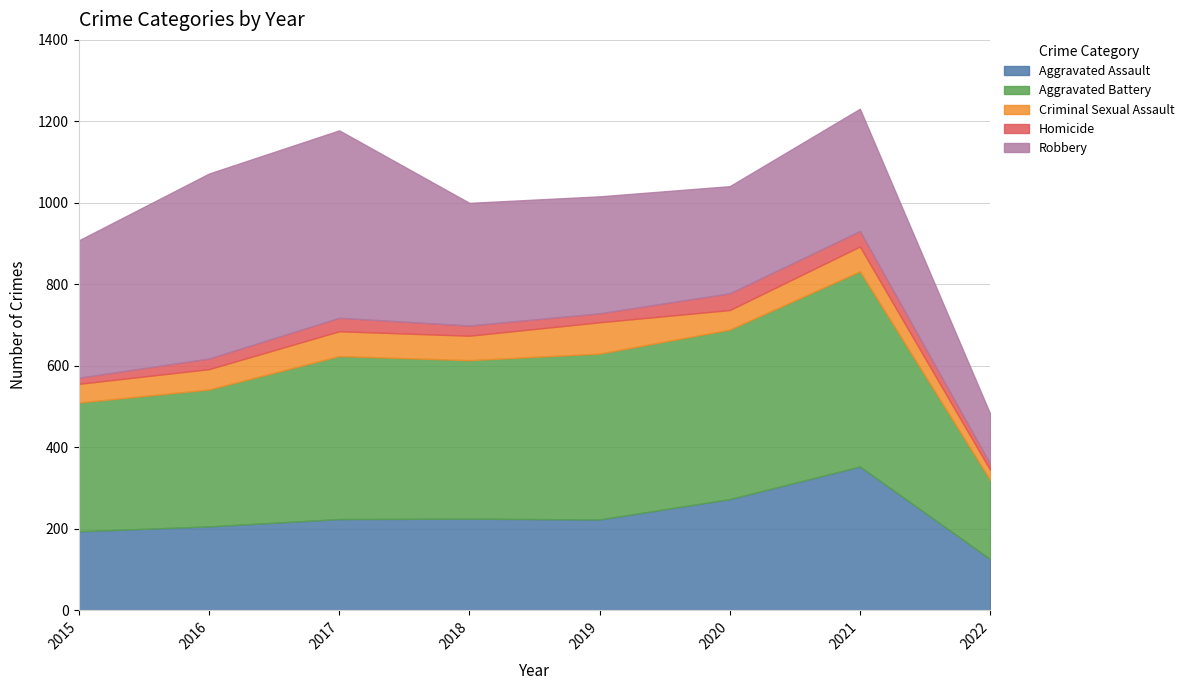

Reading left to right, extract all data points from this chart.

Aggravated Assault: 2015=194	2016=206	2017=224	2018=225	2019=223	2020=273	2021=353	2022=126
Aggravated Battery: 2015=316	2016=336	2017=400	2018=389	2019=407	2020=416	2021=479	2022=194
Criminal Sexual Assault: 2015=46	2016=50	2017=61	2018=60	2019=77	2020=48	2021=61	2022=25
Homicide: 2015=15	2016=26	2017=33	2018=25	2019=22	2020=41	2021=38	2022=15
Robbery: 2015=337	2016=454	2017=460	2018=301	2019=287	2020=263	2021=300	2022=123